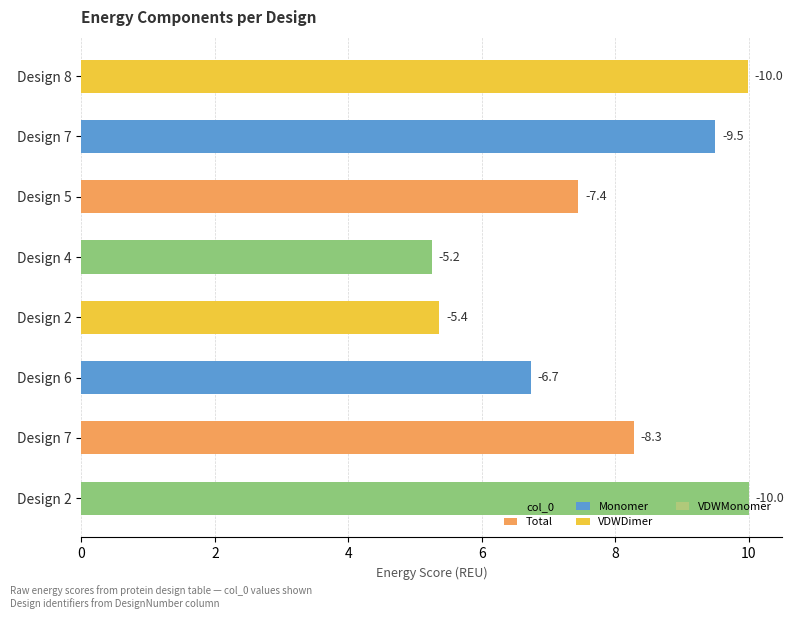

Does the chart contain any negative values?

No